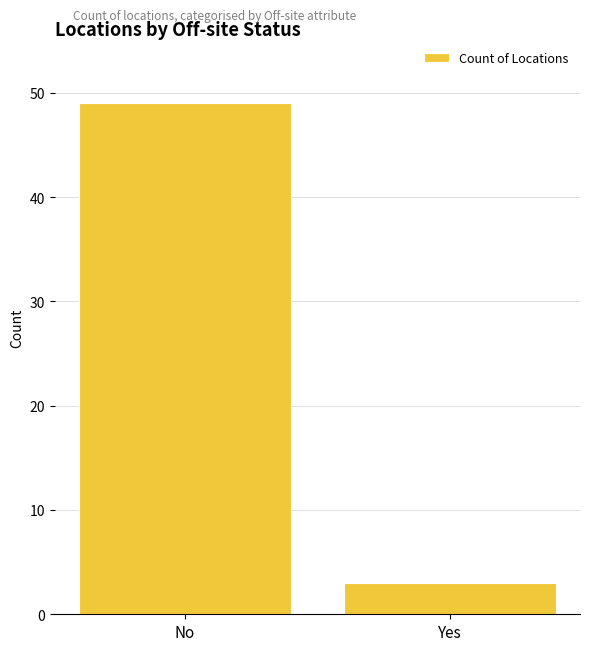

Reading left to right, extract all data points from this chart.

No=49	Yes=3